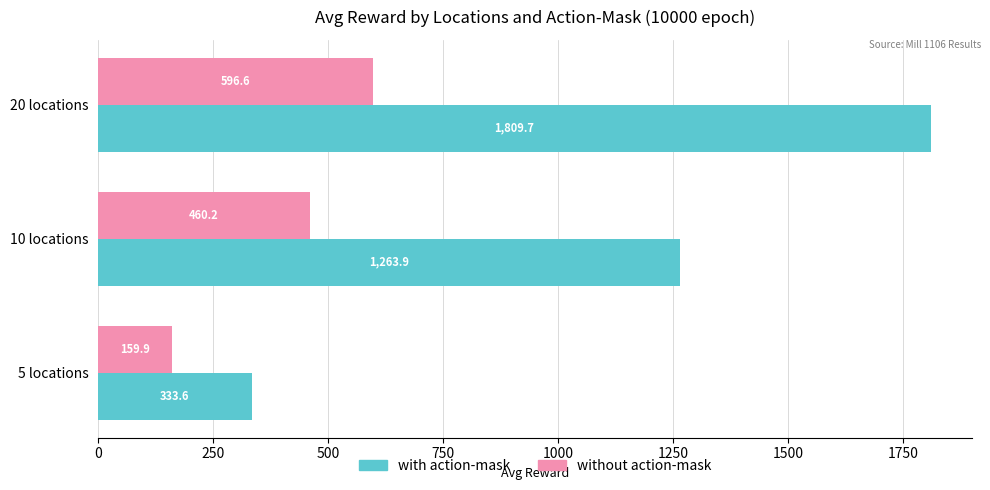

What is the sum of the without action-mask values at 5 locations and 10 locations?

620.1